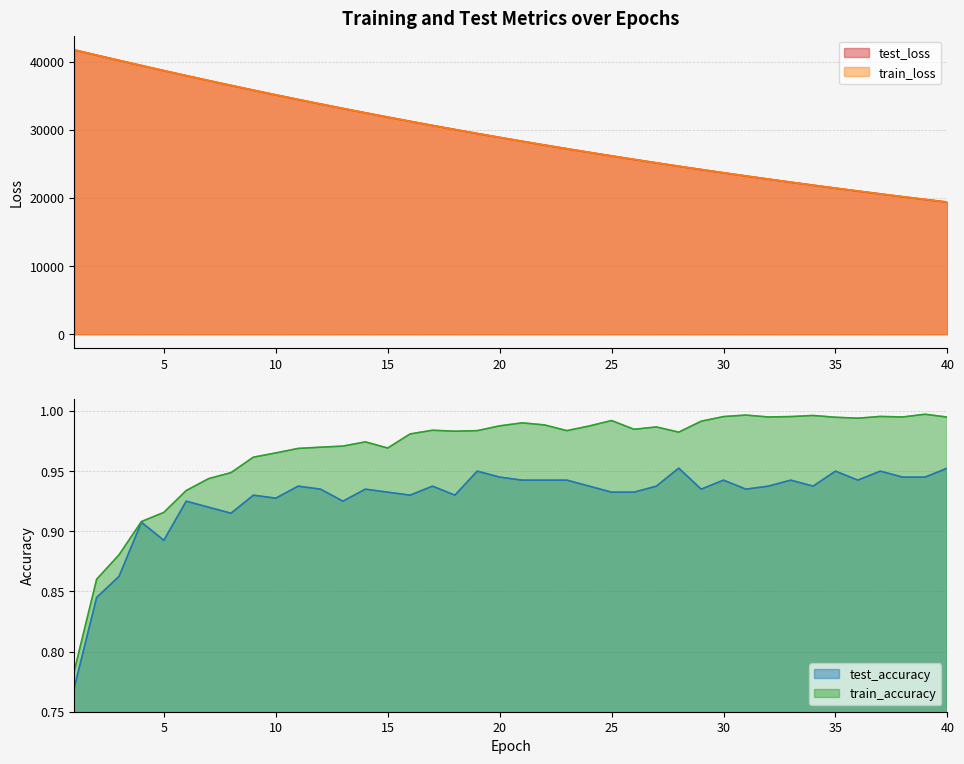

What is the sum of the train_accuracy values at 28 and 26?

2.0